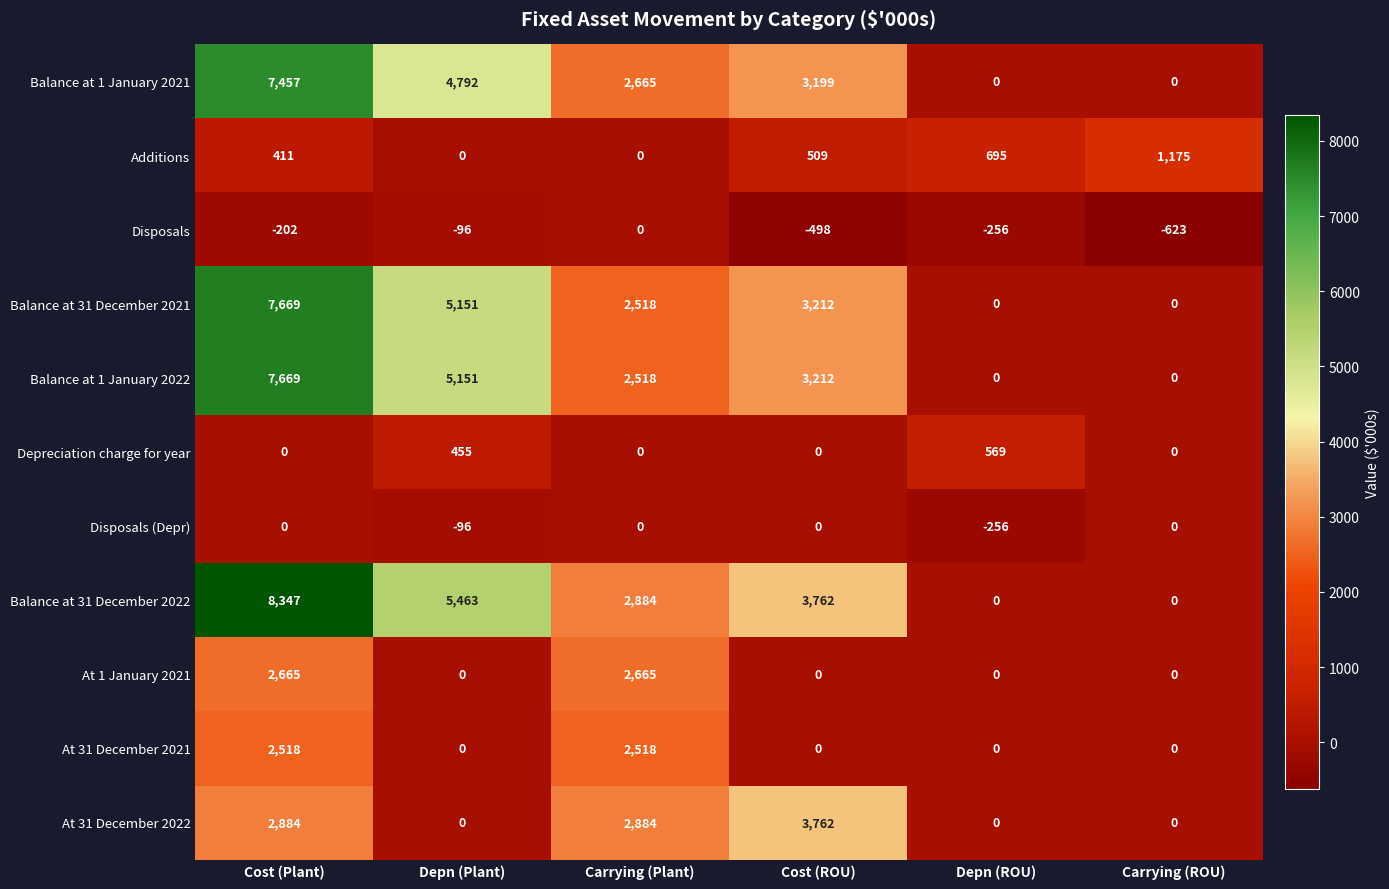

At how many categories does at least one series exceed 771?

5